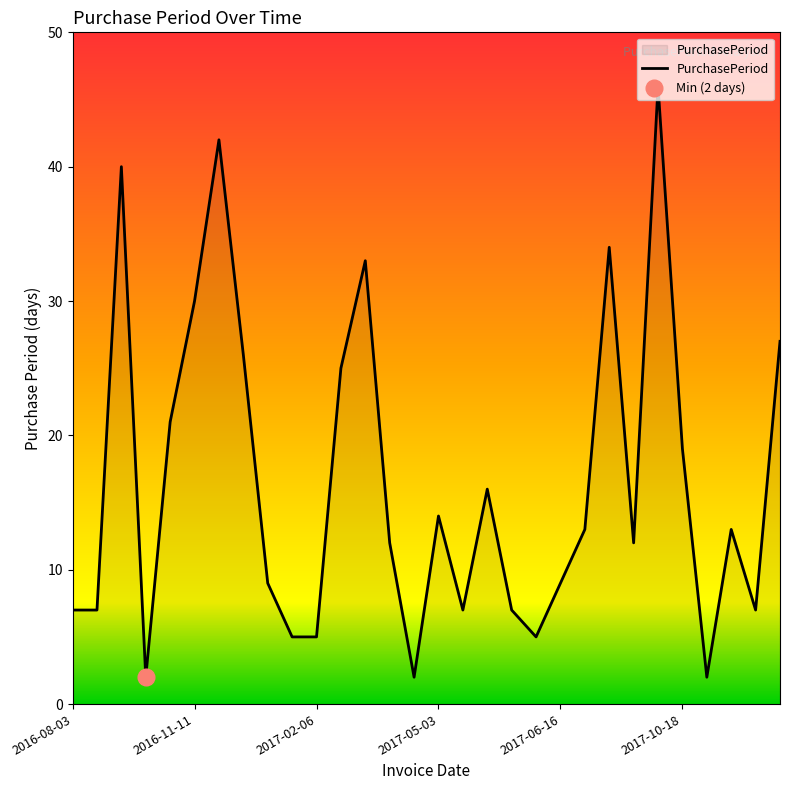

Reading right to left, transcribe all the data shown in this chart.

27	7	13	2	19	46	12	34	13	9	5	7	16	7	14	2	12	33	25	5	5	9	26	42	30	21	2	40	7	7